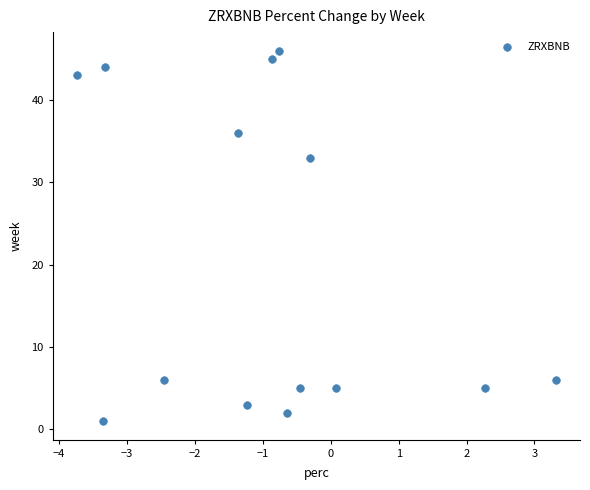

What is the range of Y values (max minus min)?

45